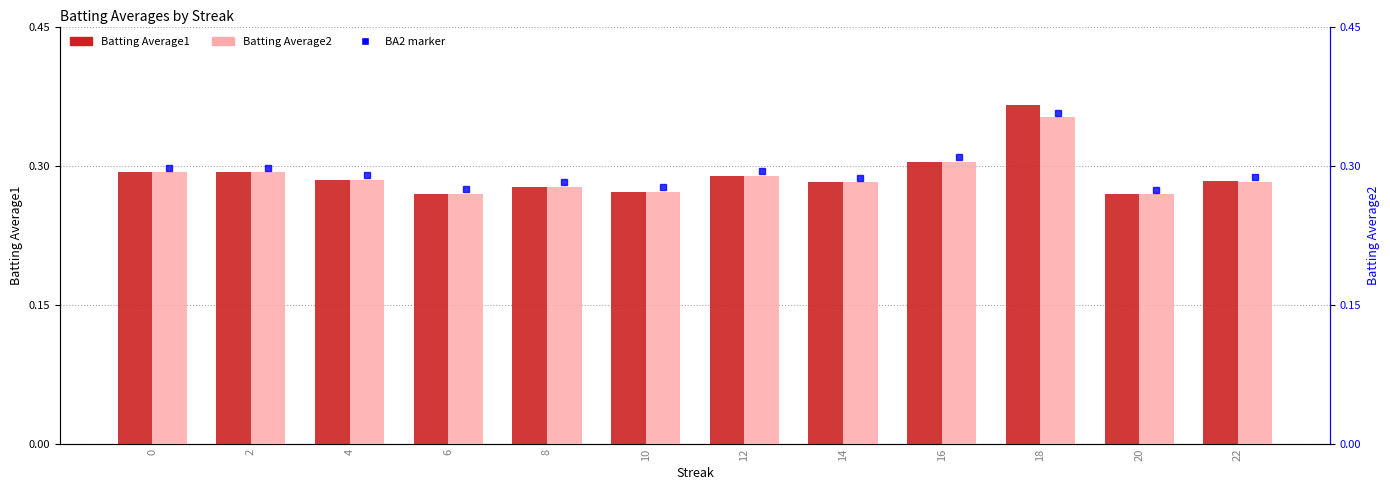

Which series has the largest total across all categories?

Batting Average1